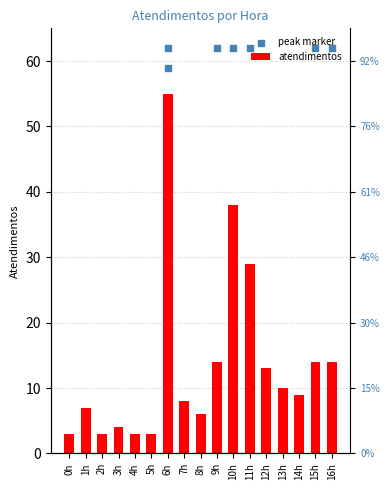

What are all the series names shown in the legend?

atendimentos, peak marker